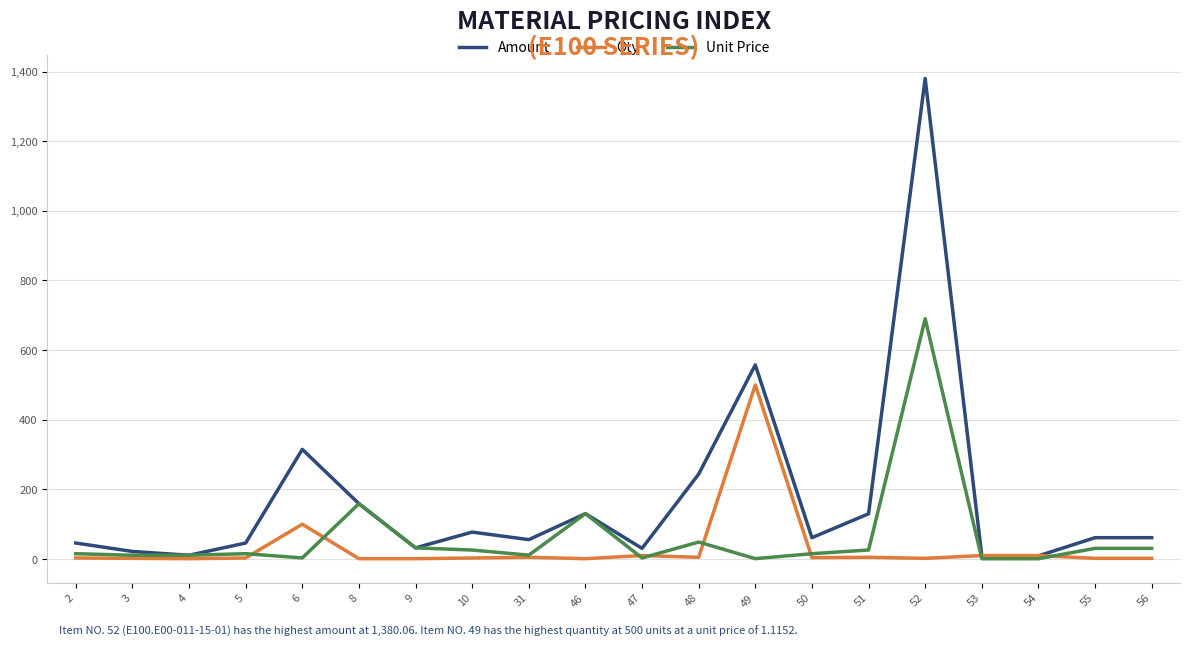

The Unit Price series shows 15.3 at 50. True or false?

True